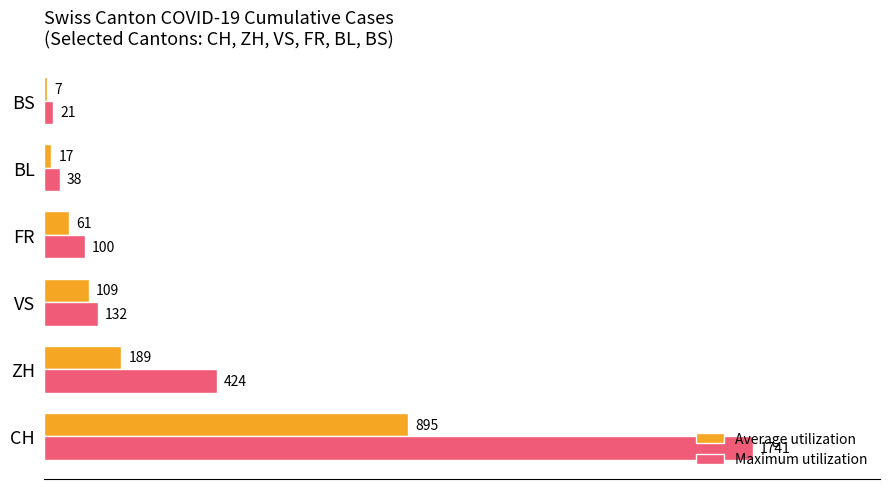

What is the difference between the second highest and second lowest values in the Average utilization series?

172